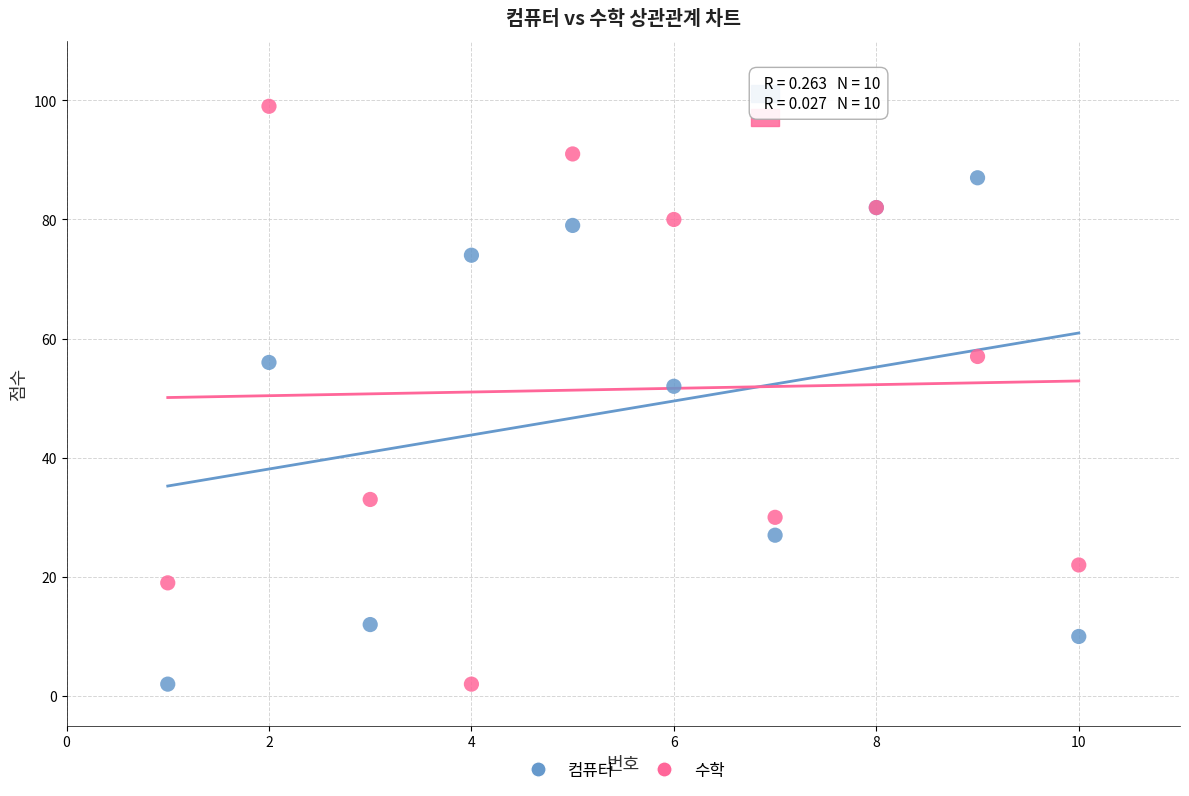

Which series has the largest Y range (max minus min)?

수학